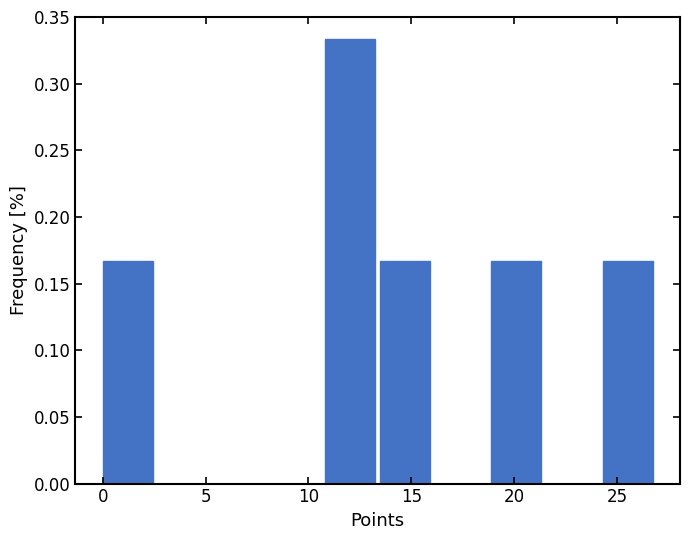

Reading left to right, list every bar in this chart as the range it spans on the x-axis followed by its height. Neither the bar edges nor the heights are printed on the chart, so give them approximately, as read against the axes.

0.0 to 2.7: 0.165
2.7 to 5.4: 0
5.4 to 8.1: 0
8.1 to 10.8: 0
10.8 to 13.5: 0.335
13.5 to 16.2: 0.165
16.2 to 18.9: 0
18.9 to 21.6: 0.165
21.6 to 24.3: 0
24.3 to 27.0: 0.165